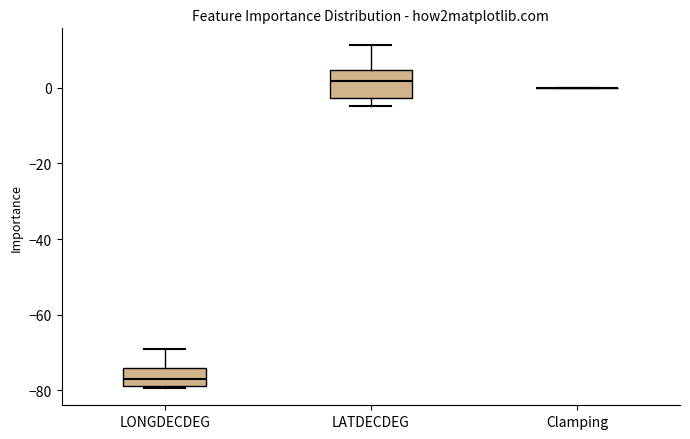

Where is the lower edge of the box for LATDECDEG on the y-axis? The values are not printed on the chart, so give them approximately, as read against the axis.

-2